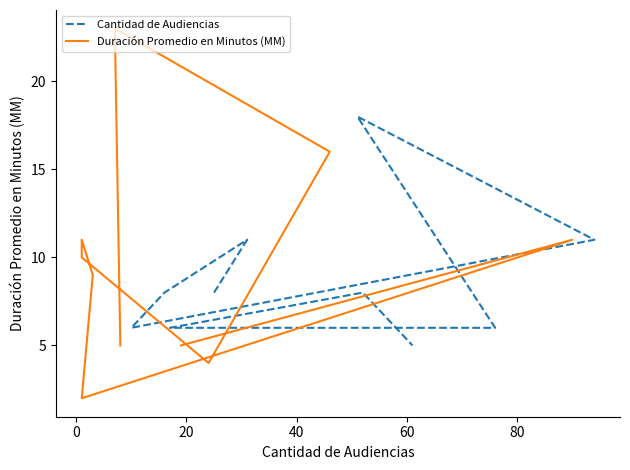

What is the difference between the maximum and minimum values in the Cantidad de Audiencias series?

13